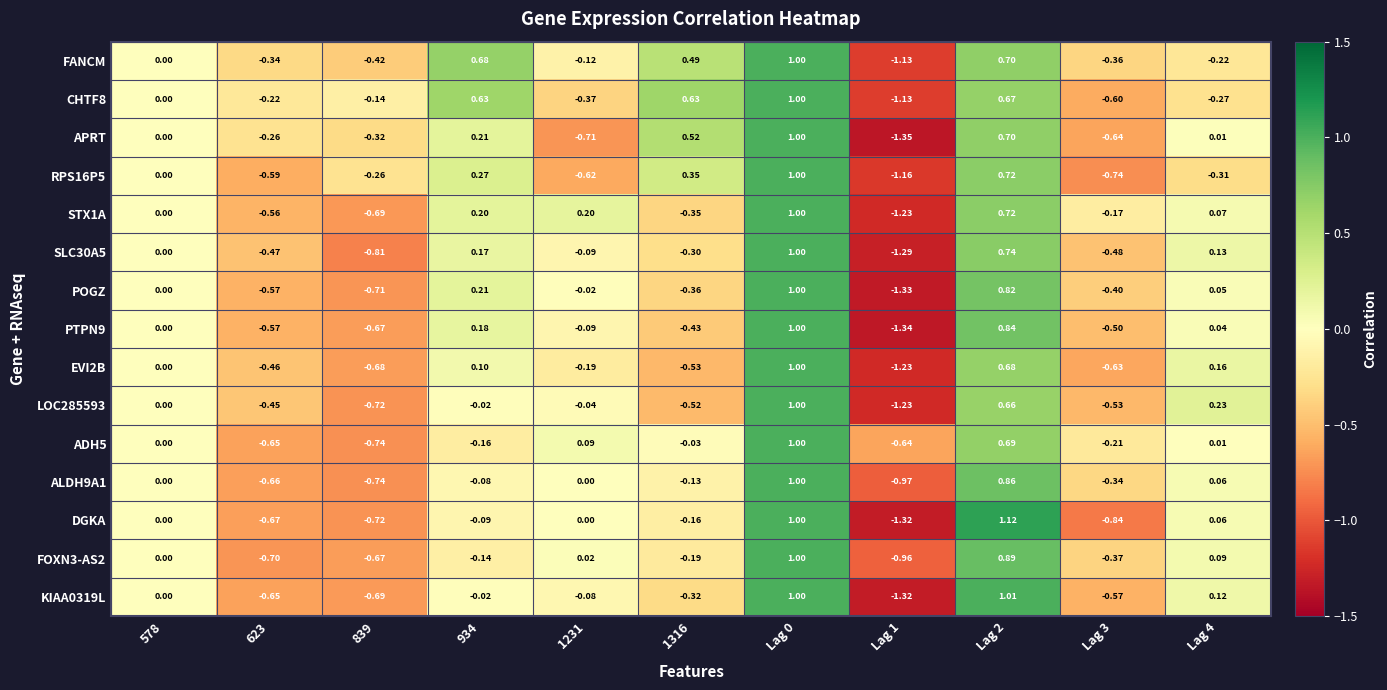

Which series has the largest range (max minus min)?

DGKA